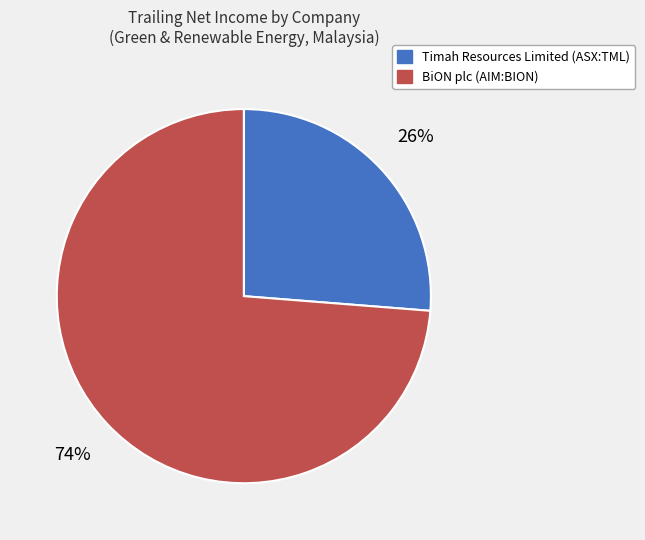

To the nearest percent, what is the combined percentage of BiON plc (AIM:BION) and Timah Resources Limited (ASX:TML)?

100%